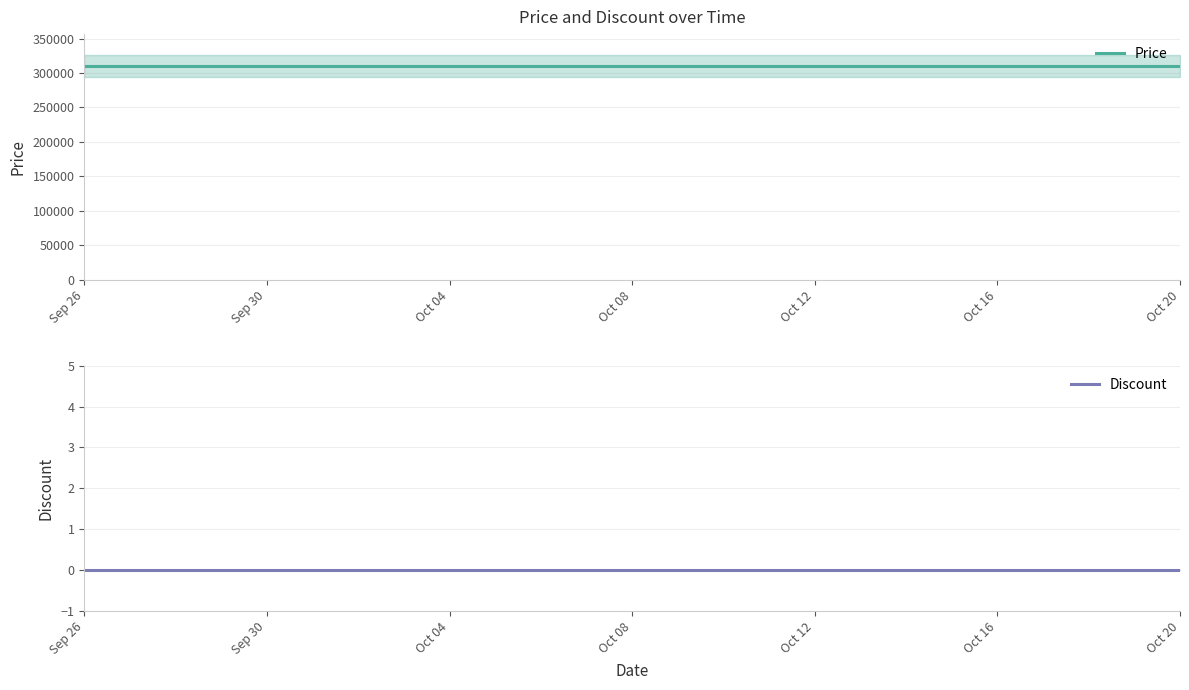

True or false: Price and Discount intersect in this chart.

False